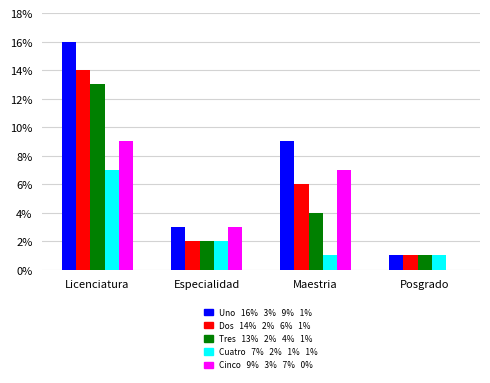

Reading left to right, list all the values displayed in this chart.

Uno: 16	3	9	1
Dos: 14	2	6	1
Tres: 13	2	4	1
Cuatro: 7	2	1	1
Cinco: 9	3	7	0